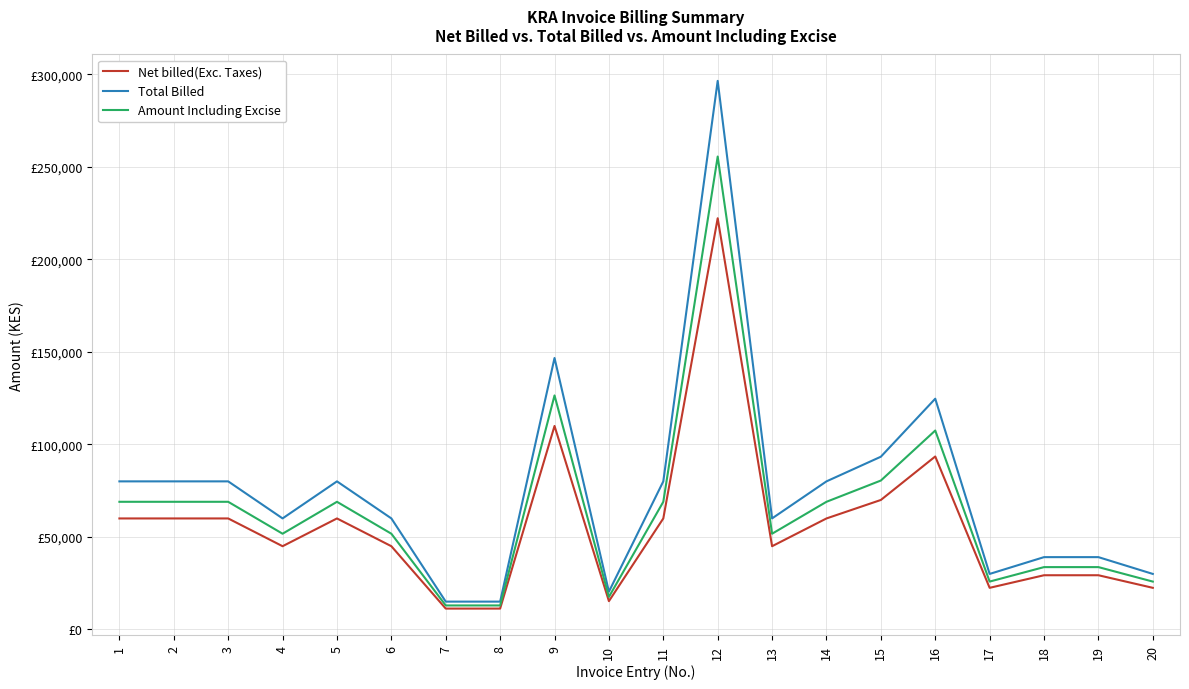

True or false: Net billed(Exc. Taxes) has a value of 22500.0 at 20.

True